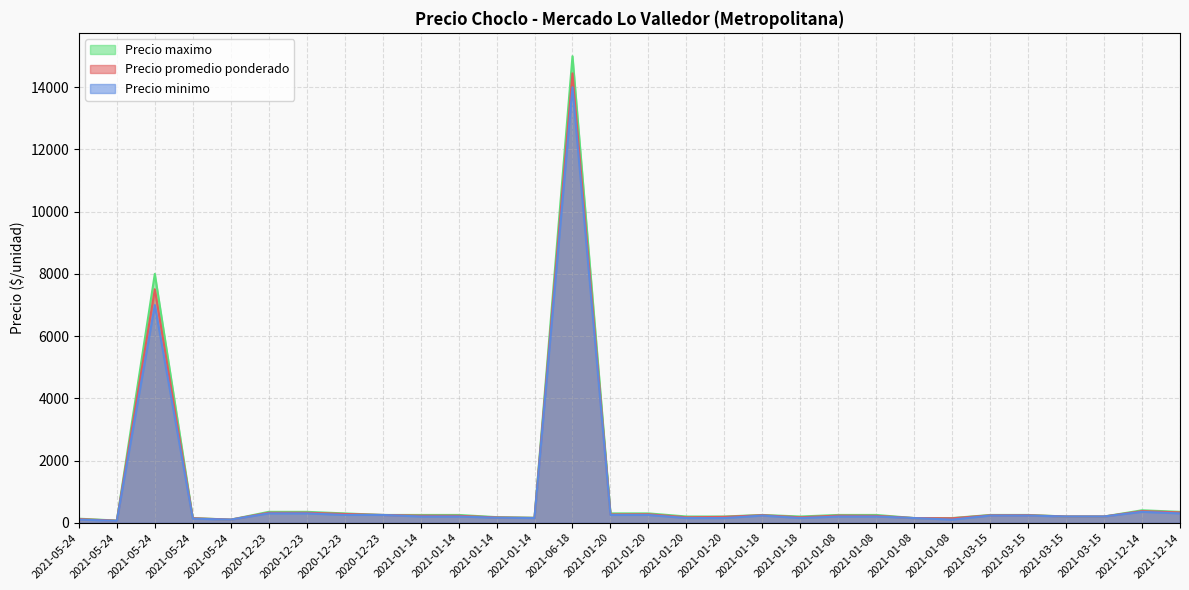

Is it true that Precio maximo equals 268 at 2021-05-24?

False